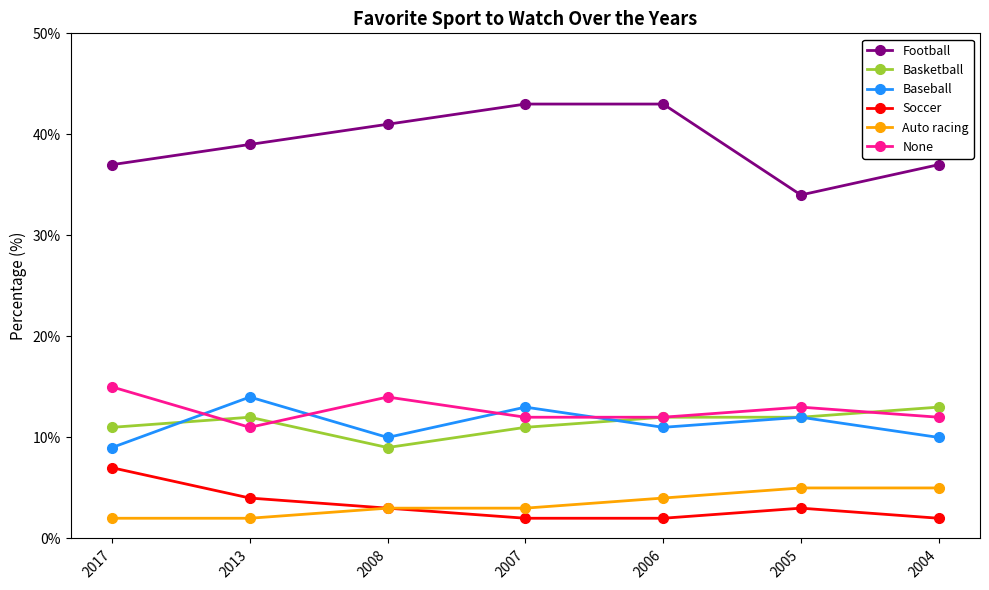

What are all the series names shown in the legend?

Football, Basketball, Baseball, Soccer, Auto racing, None